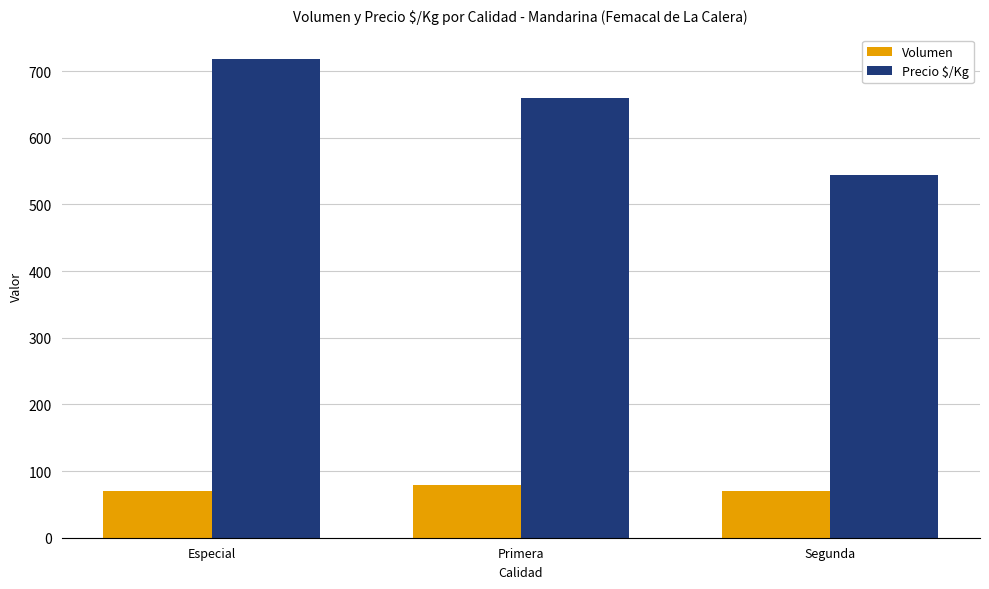

What is the minimum value shown in the chart?

69.4